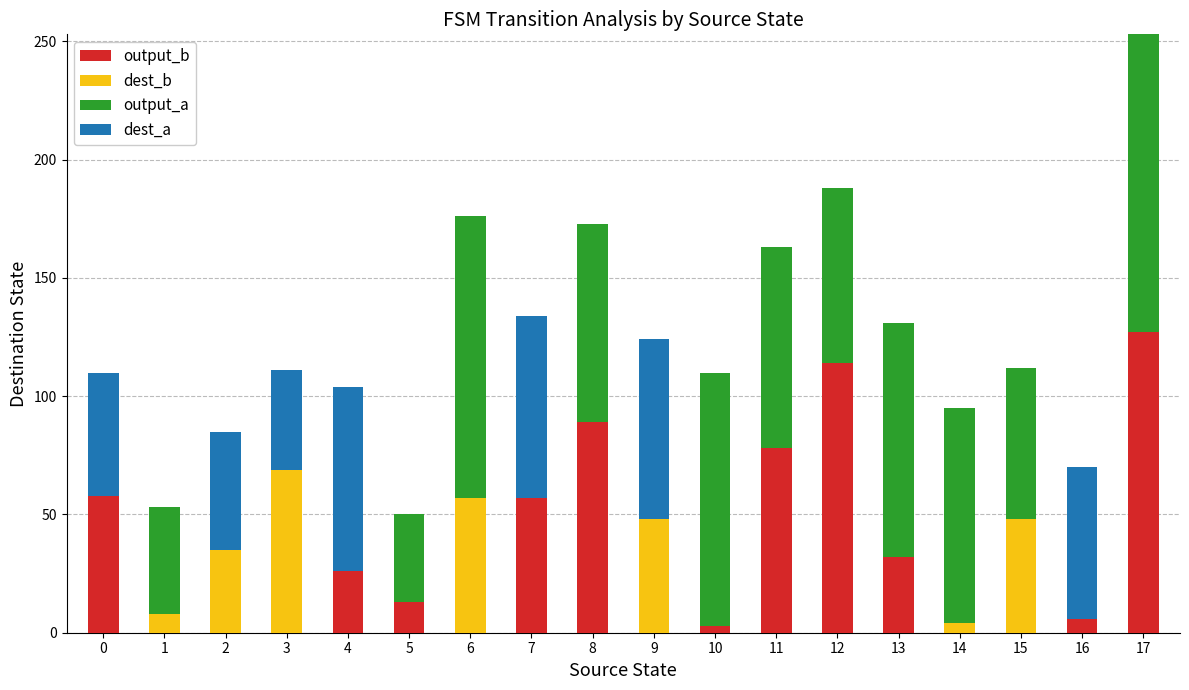

Does the chart contain stacked bars?

Yes